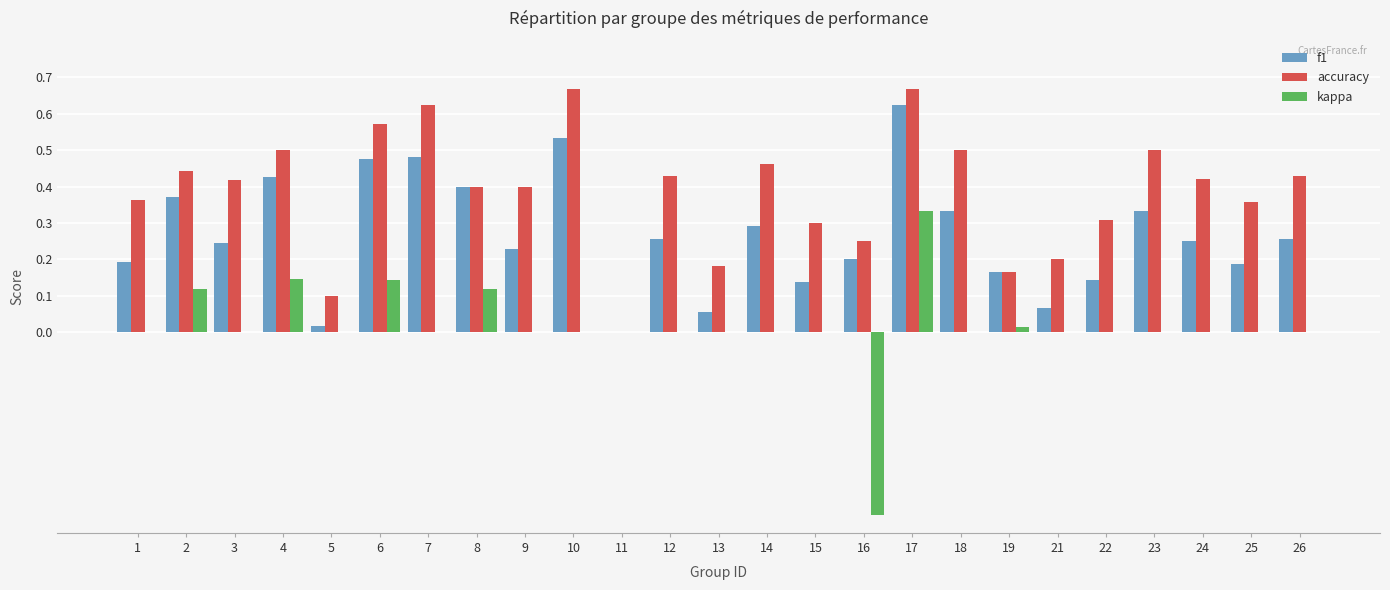

What is the sum of all f1 values?

6.7